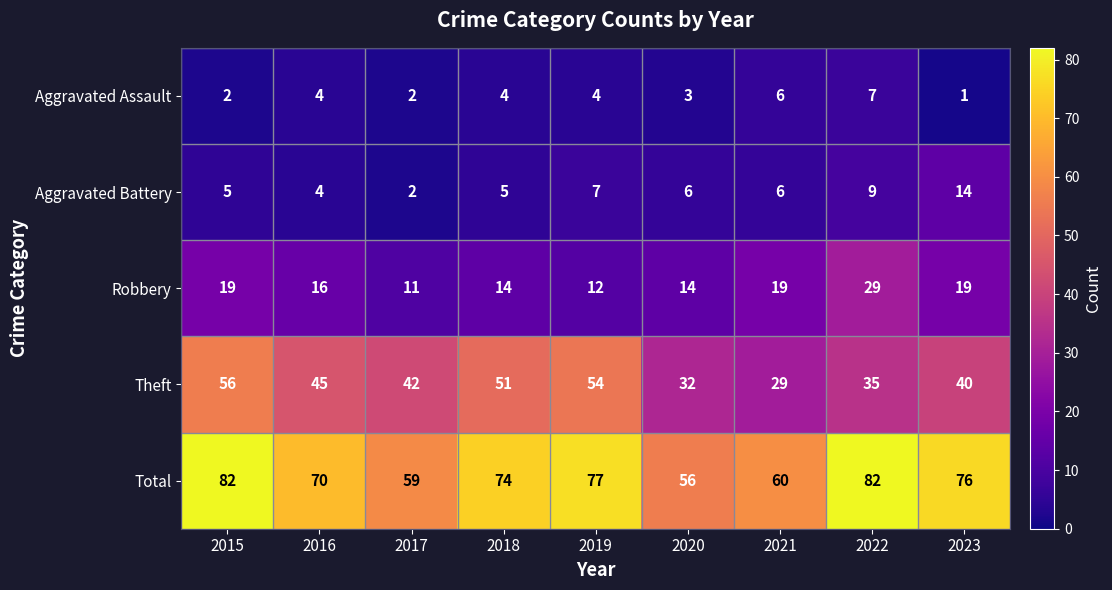

What is the approximate value of Total at 2015, to the nearest 10?

80